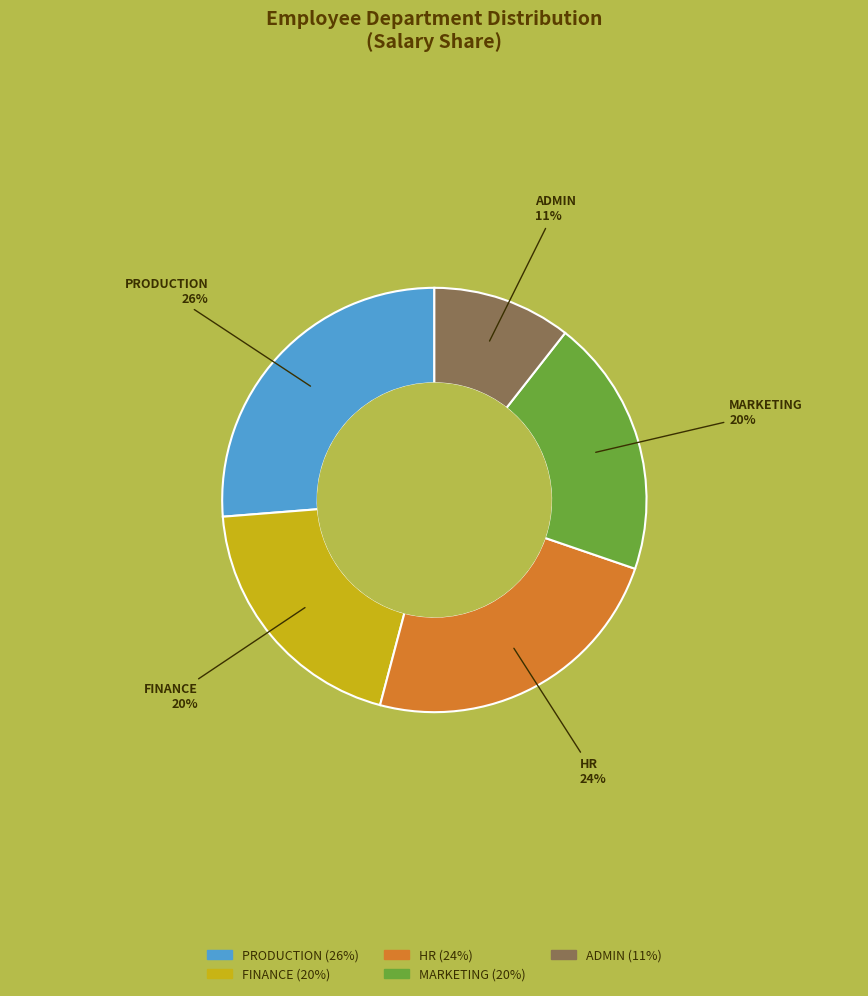

To the nearest percent, what is the difference between the HR and PRODUCTION slice percentages?

2%